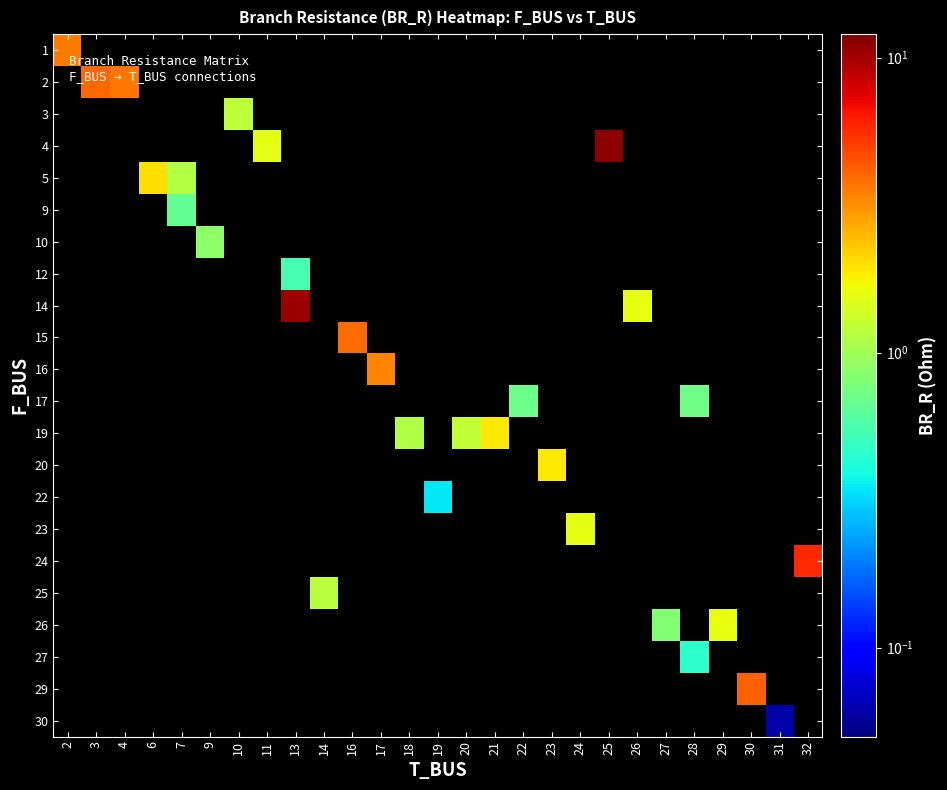

How many distinct data groups are displayed?

22